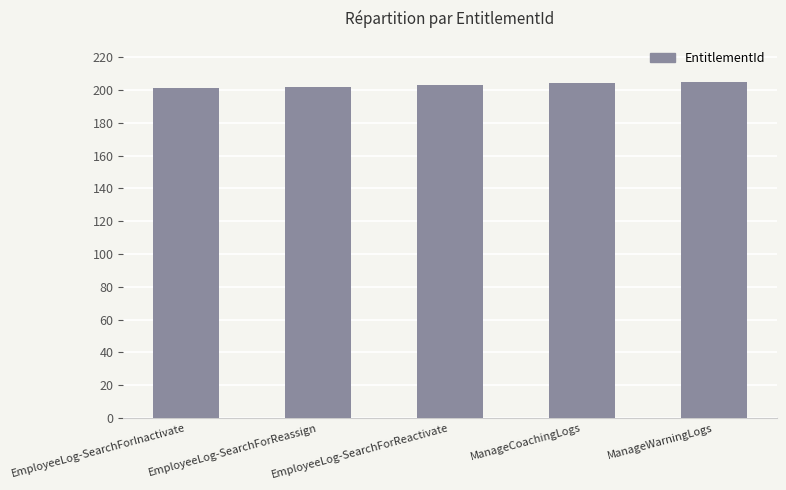

What is the label of the 5th bar from the left?

ManageWarningLogs